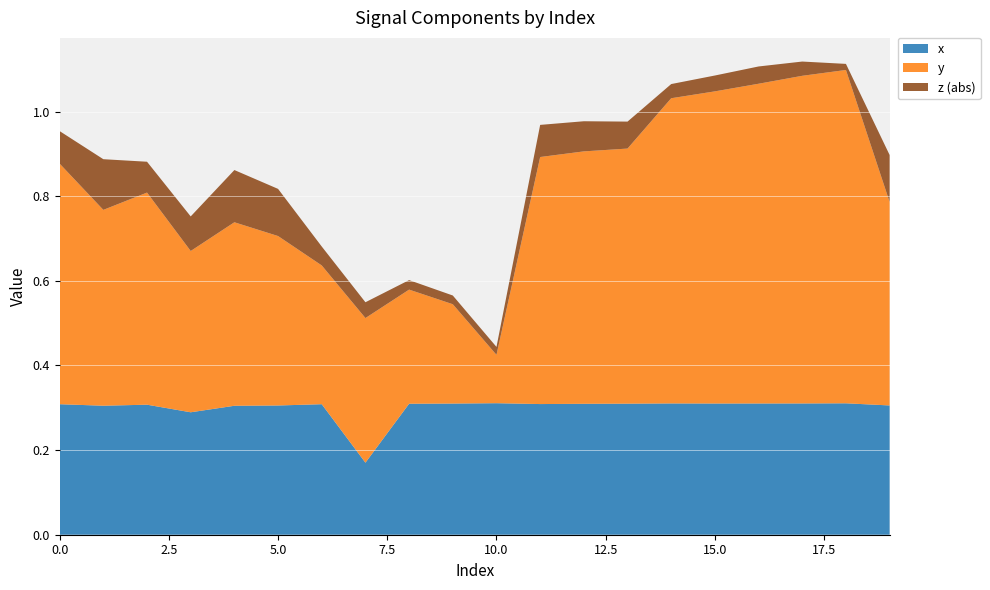

Reading left to right, what are all the values shown in this chart?

x: 0=0.3	1=0.3	2=0.3	3=0.3	4=0.3	5=0.3	6=0.3	7=0.2	8=0.3	9=0.3	10=0.3	11=0.3	12=0.3	13=0.3	14=0.3	15=0.3	16=0.3	17=0.3	18=0.3	19=0.3
y: 0=0.6	1=0.5	2=0.5	3=0.4	4=0.4	5=0.4	6=0.3	7=0.3	8=0.3	9=0.2	10=0.1	11=0.6	12=0.6	13=0.6	14=0.7	15=0.7	16=0.8	17=0.8	18=0.8	19=0.5
z: 0=-0.1	1=-0.1	2=-0.1	3=-0.1	4=-0.1	5=-0.1	6=-0.0	7=0.0	8=-0.0	9=-0.0	10=0.0	11=-0.1	12=-0.1	13=-0.1	14=-0.0	15=-0.0	16=-0.0	17=-0.0	18=-0.0	19=-0.1